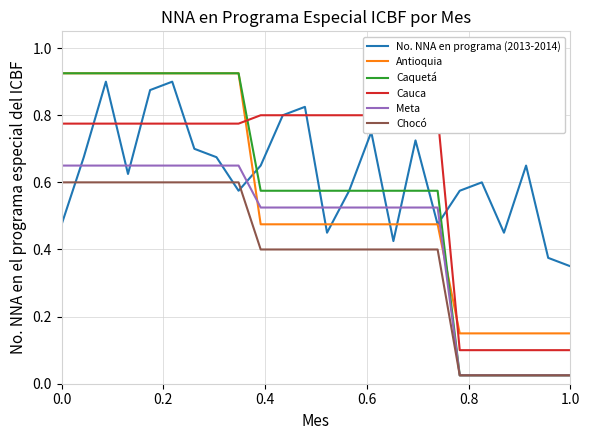

Reading right to left, what are all the values shown in this chart?

No. NNA en programa (2013-2014): 0.3	0.4	0.7	0.5	0.6	0.6	0.5	0.7	0.4	0.8	0.6	0.5	0.8	0.8	0.7	0.6	0.7	0.7	0.9	0.9	0.6	0.9	0.7	0.5
Antioquia: 0.1	0.1	0.1	0.1	0.1	0.1	0.5	0.5	0.5	0.5	0.5	0.5	0.5	0.5	0.5	0.9	0.9	0.9	0.9	0.9	0.9	0.9	0.9	0.9
Caquetá: 0.0	0.0	0.0	0.0	0.0	0.0	0.6	0.6	0.6	0.6	0.6	0.6	0.6	0.6	0.6	0.9	0.9	0.9	0.9	0.9	0.9	0.9	0.9	0.9
Cauca: 0.1	0.1	0.1	0.1	0.1	0.1	0.8	0.8	0.8	0.8	0.8	0.8	0.8	0.8	0.8	0.8	0.8	0.8	0.8	0.8	0.8	0.8	0.8	0.8
Meta: 0.0	0.0	0.0	0.0	0.0	0.0	0.5	0.5	0.5	0.5	0.5	0.5	0.5	0.5	0.5	0.7	0.7	0.7	0.7	0.7	0.7	0.7	0.7	0.7
Chocó: 0.0	0.0	0.0	0.0	0.0	0.0	0.4	0.4	0.4	0.4	0.4	0.4	0.4	0.4	0.4	0.6	0.6	0.6	0.6	0.6	0.6	0.6	0.6	0.6